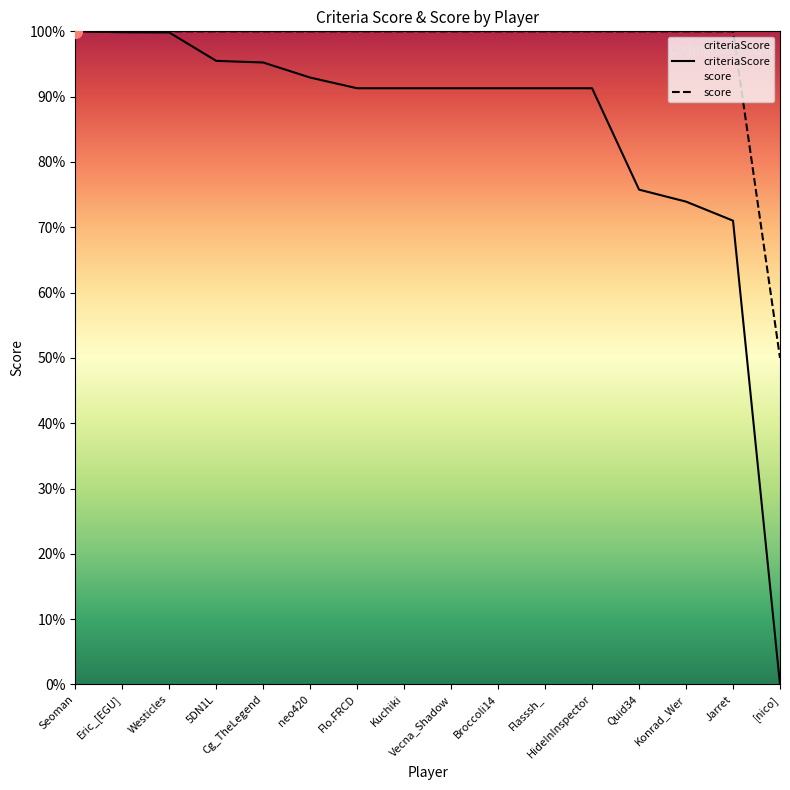

Is the value of score at Westicles greater than the value of criteriaScore at Cg_TheLegend?

Yes